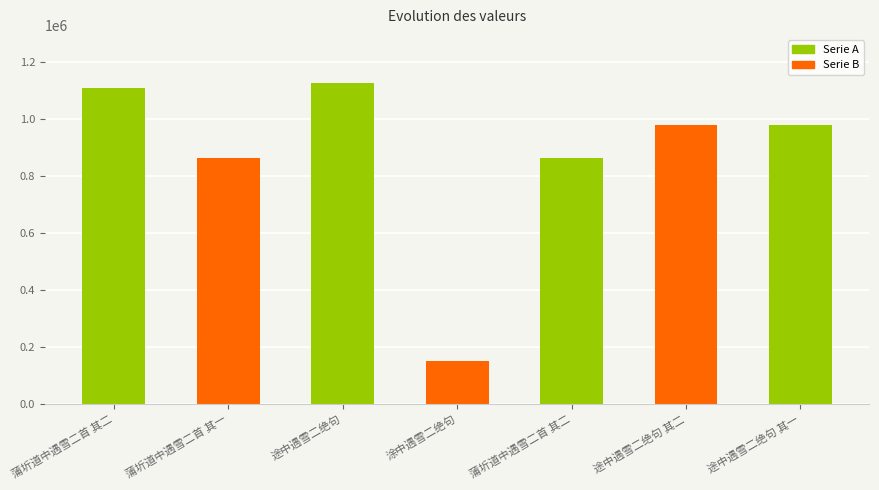

How many bars are there in total?

7